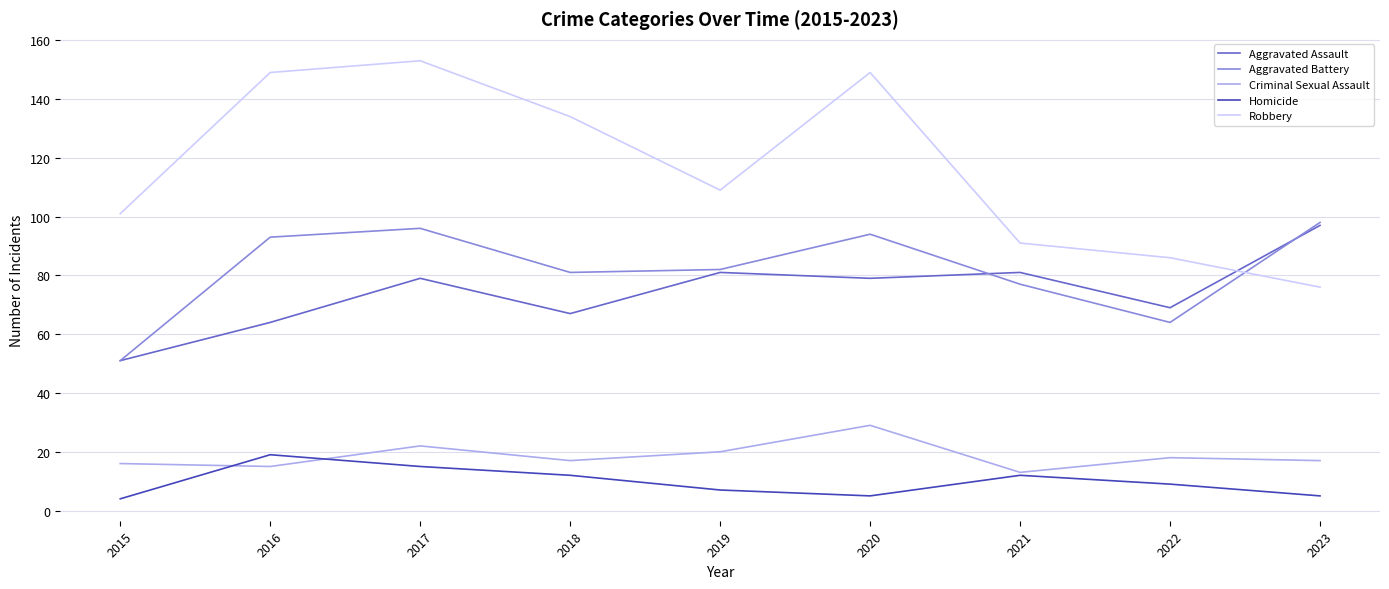

The value of Criminal Sexual Assault at 2023 is 17. True or false?

True